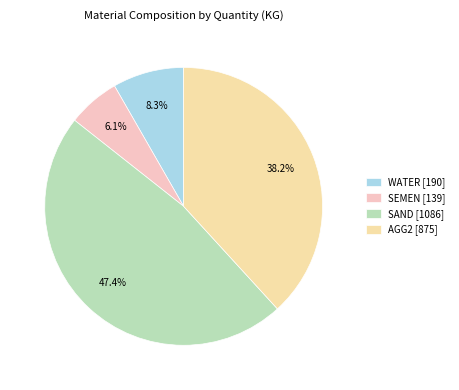

What is the change in value from WATER to SAND?

+896